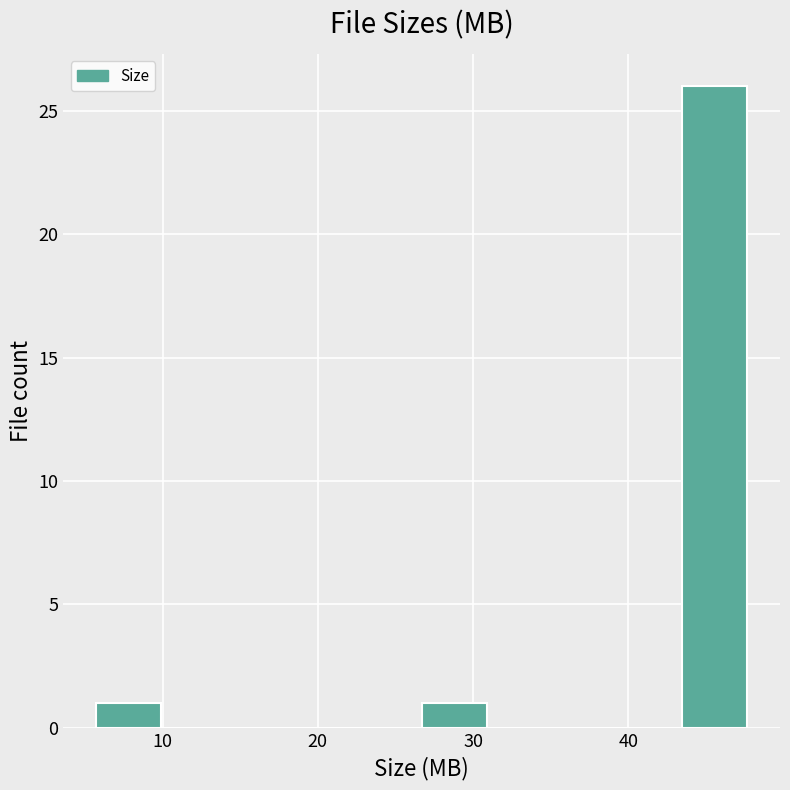

How tall is the bar that spans 6 to 10 on the x-axis? Neither the bar edges nor the heights are printed on the chart, so give them approximately, as read against the axes.

1